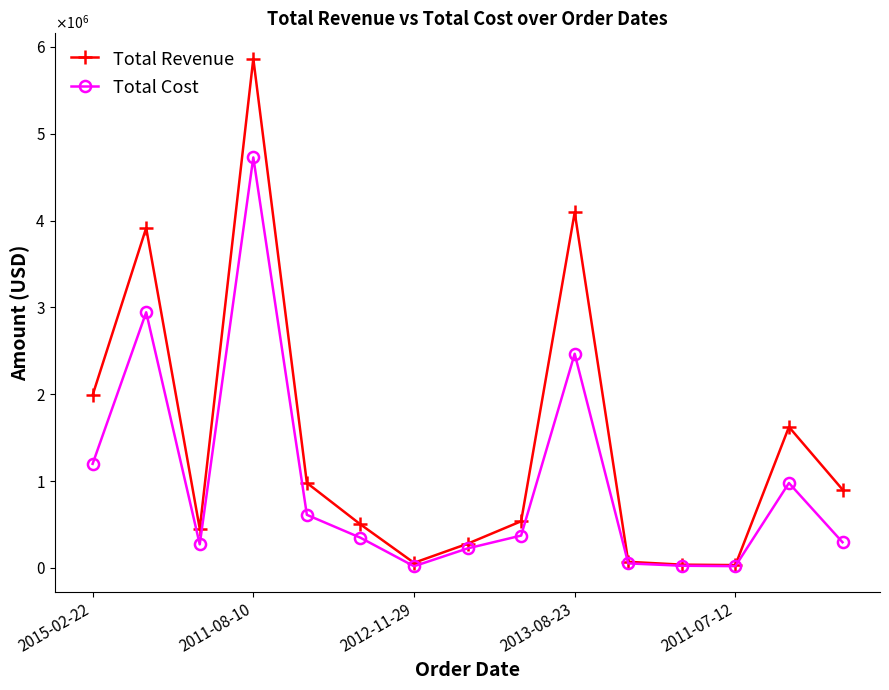

Reading right to left, what are all the values shown in this chart?

Total Revenue: 902325.0	1623323.6	32675.8	37675.3	70413.5	4094378.0	537374.8	278717.9	59011.2	501658.7	978998.8	5863494.8	450753.2	3914725.7	1989697.2
Total Cost: 295930.9	977744.3	20405.8	25241.3	52225.2	2466085.5	372605.2	224682.9	19353.6	347840.5	611375.7	4726739.8	271493.2	2943879.3	1198414.8